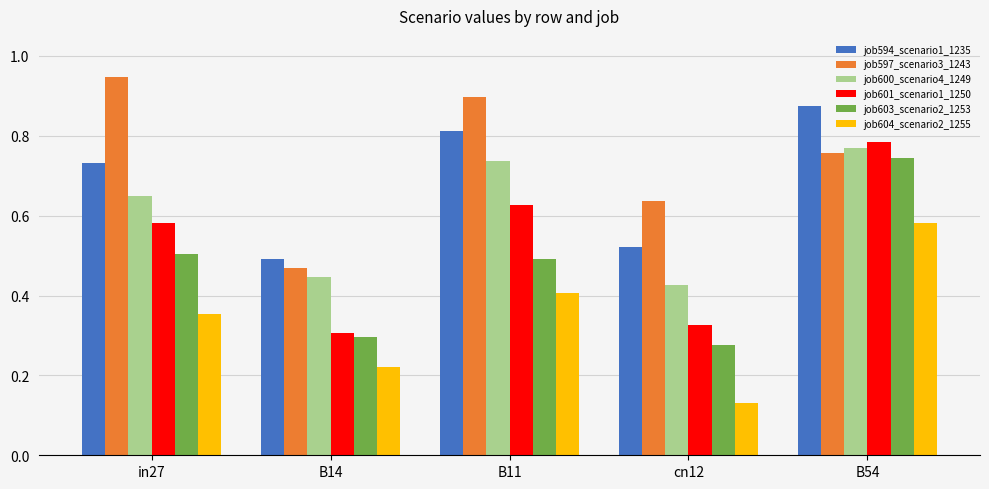

What is the sum of the job603_scenario2_1253 values at in27 and B11?

1.0